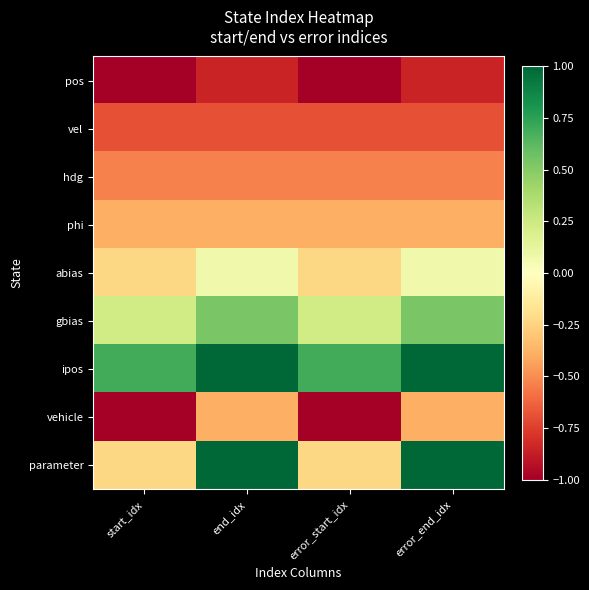

What is the maximum value shown in the chart?

1.0